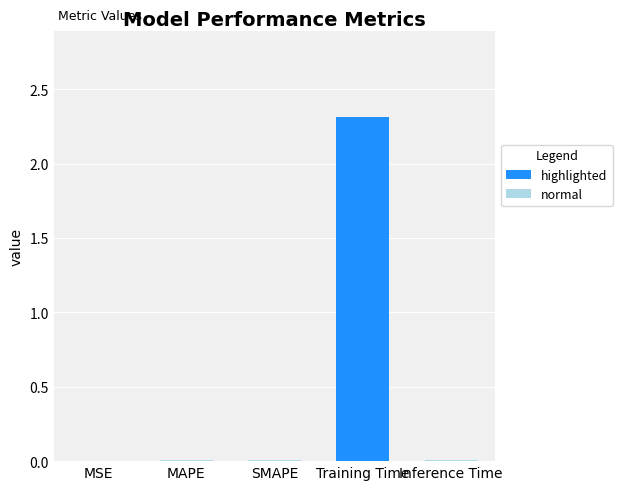

What is the greatest value displayed?

2.3